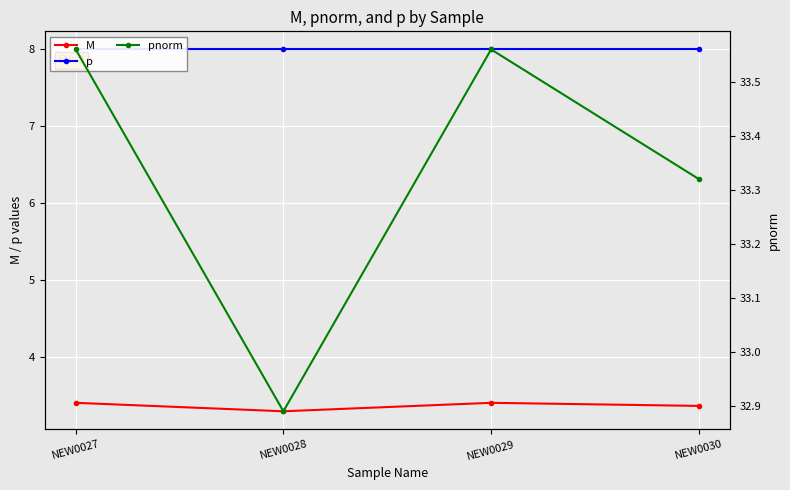

The value of p at NEW0030 is 8.0. True or false?

True